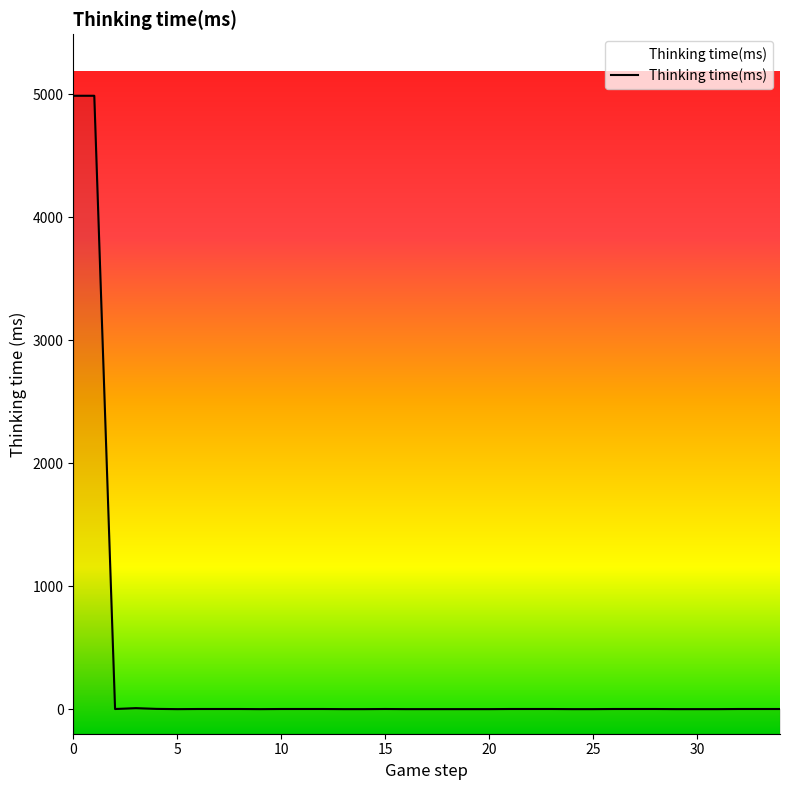

True or false: the data has more than 0 interior local peaks.

True